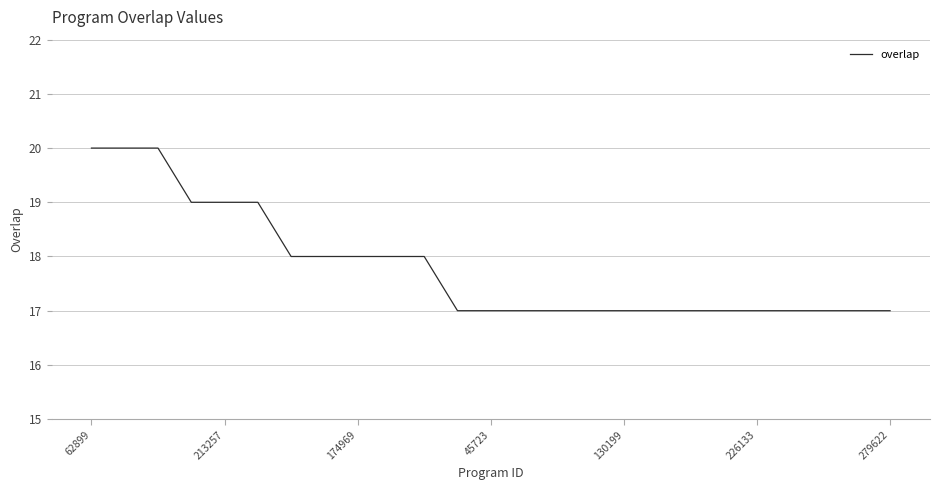

What is the greatest value displayed?

20